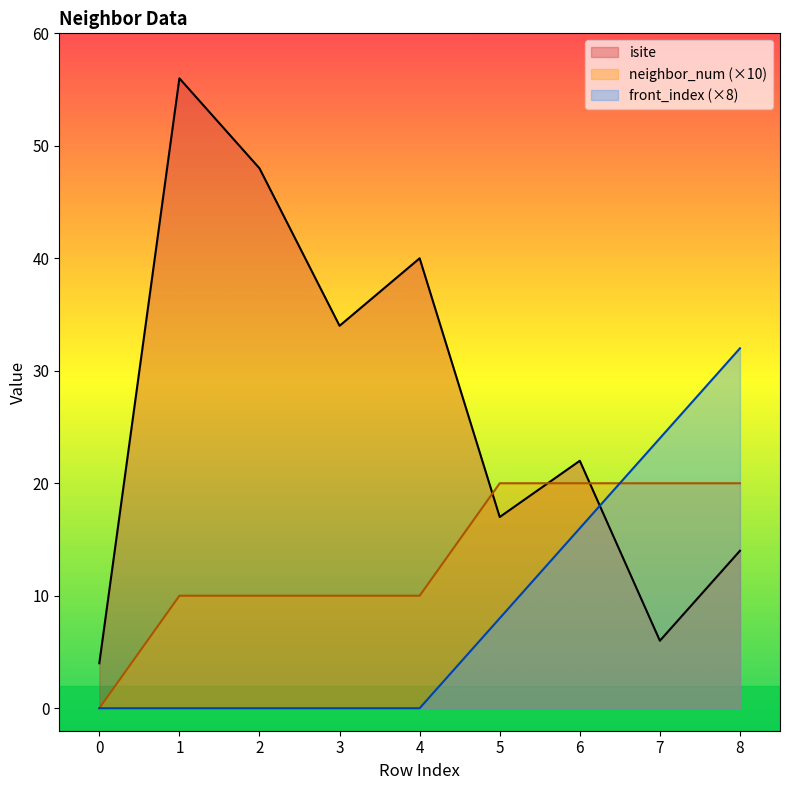

The front_index series shows 33 at 7. True or false?

False